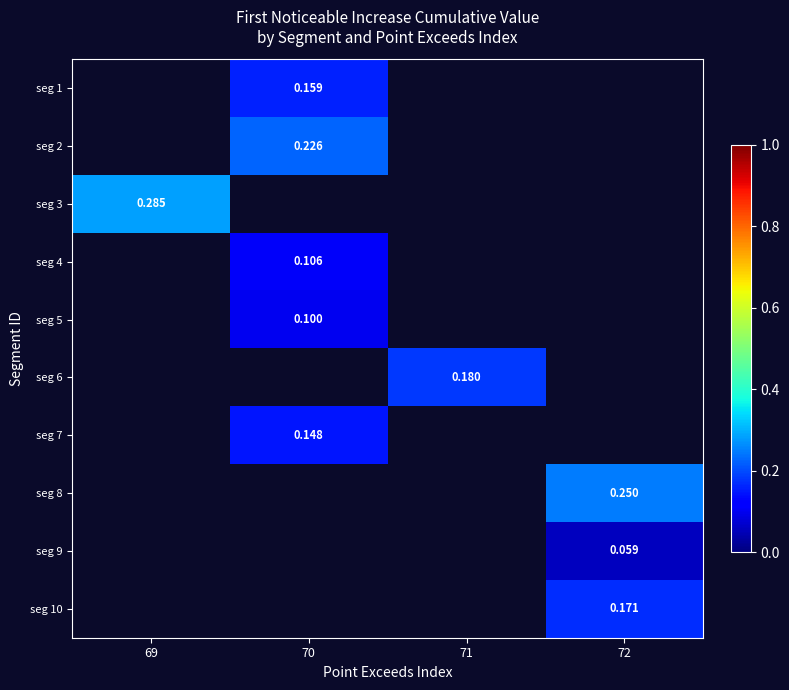

Count the number of categories in the chart.

4